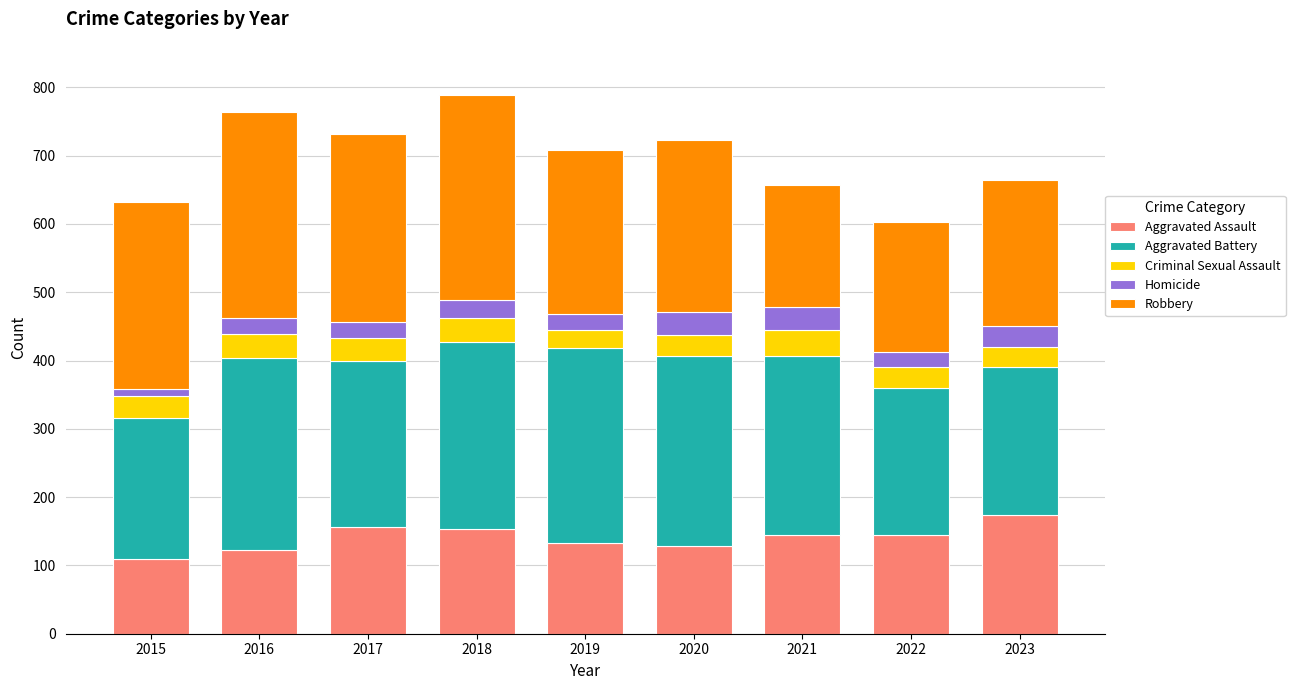

What is the total value across all series at 2016?

764